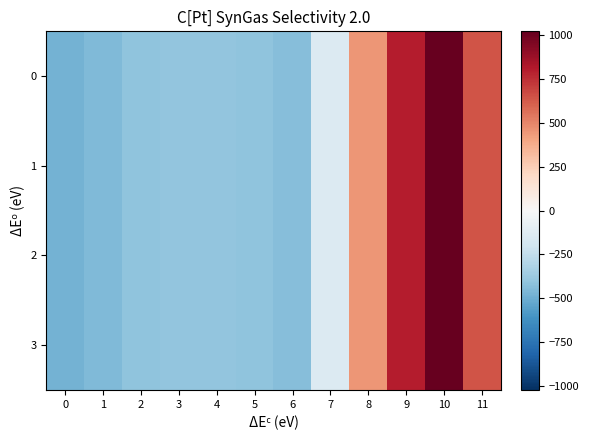

What is the smallest value displayed?

-482.0